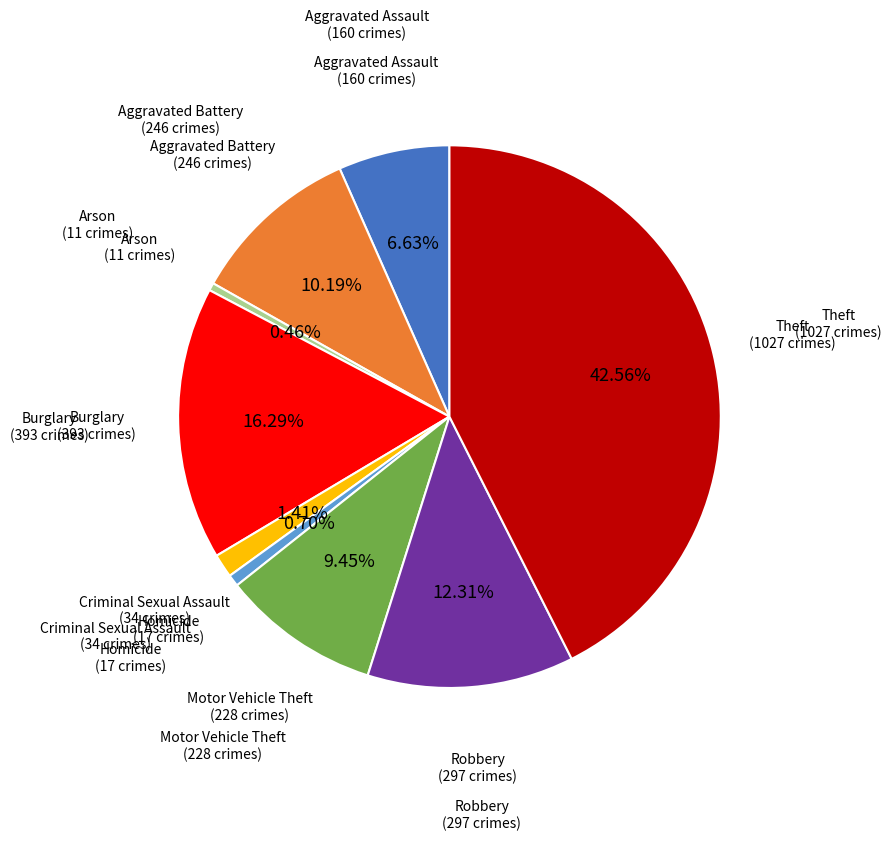

Is there any slice that represents more than half of the pie?

No